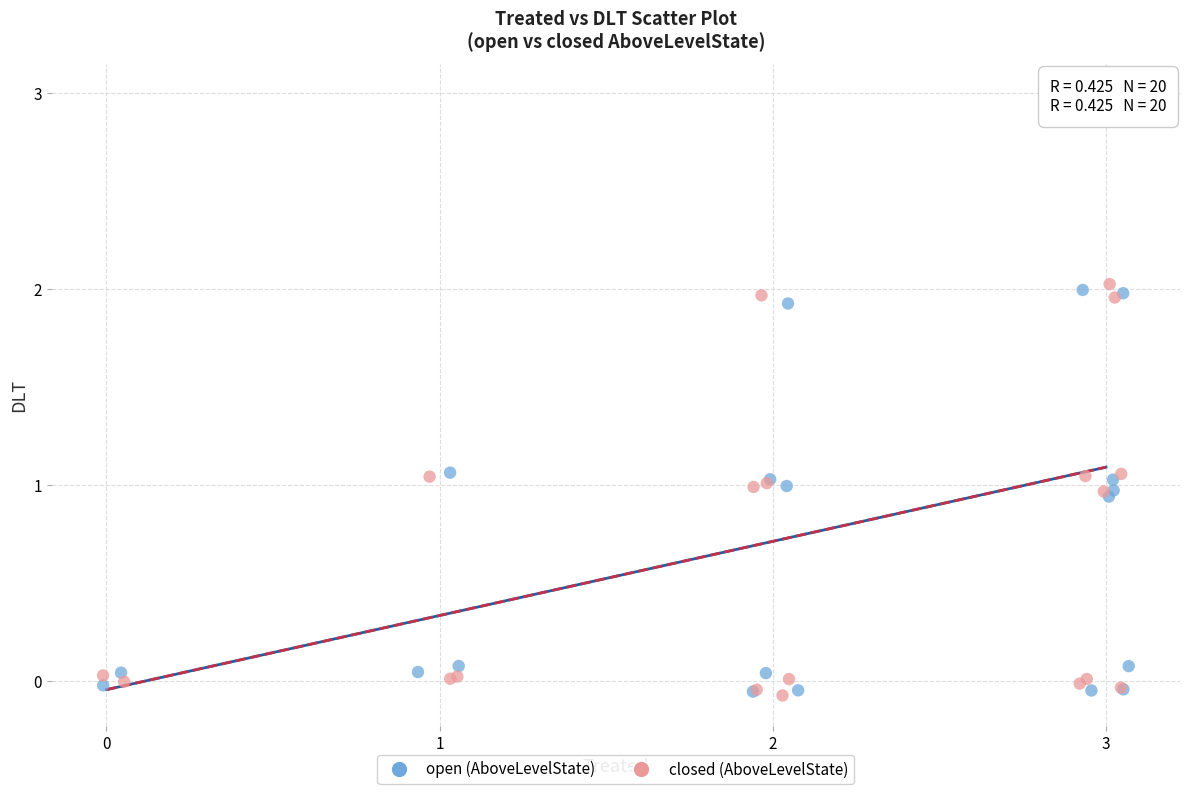

Which series has the widest spread of Y values?

open (AboveLevelState)